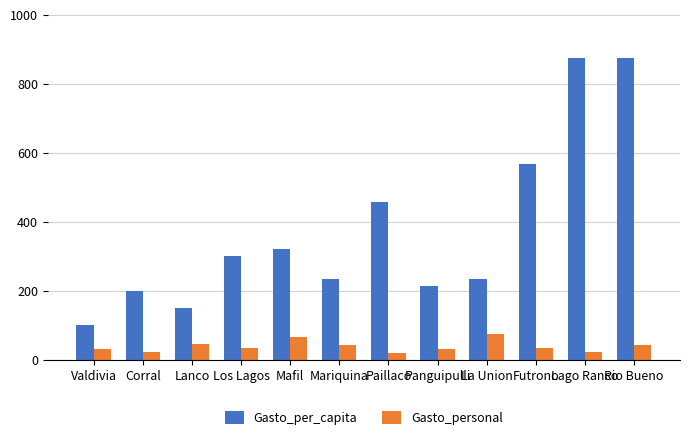

What is the value of the Gasto_per_capita bar at the 7th from the left?

456